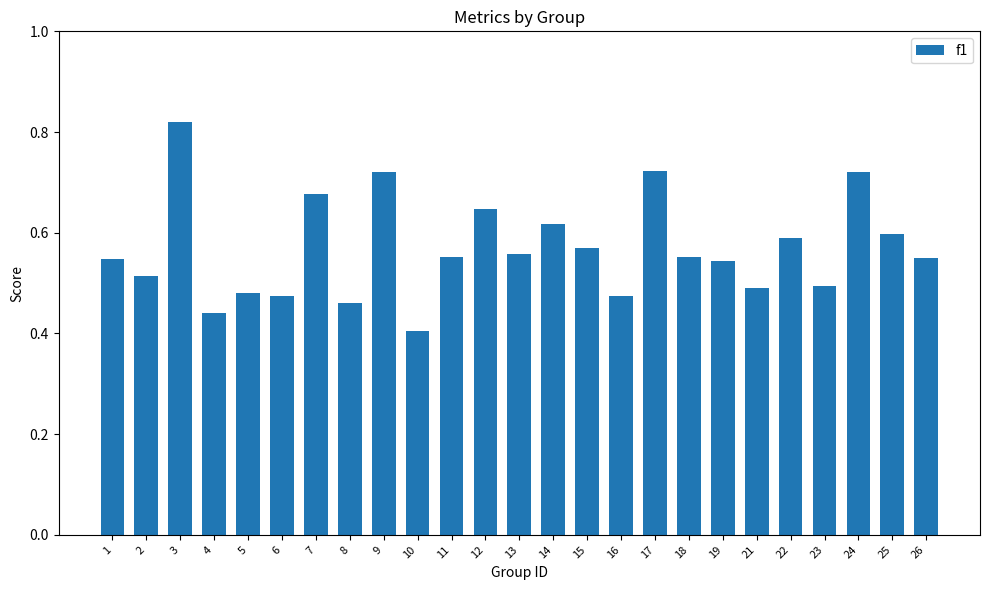

What is the difference between the second highest and second lowest values?

0.3